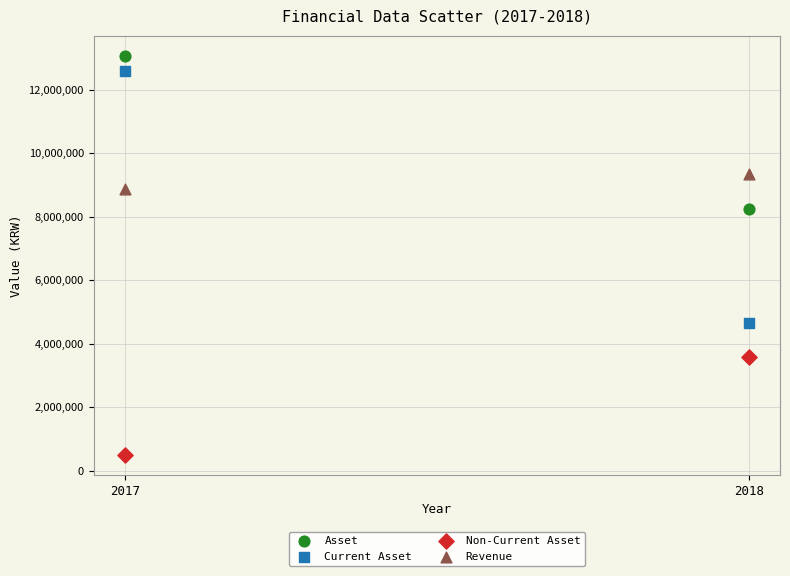

What are all the series names shown in the legend?

Asset, Current Asset, Non-Current Asset, Revenue